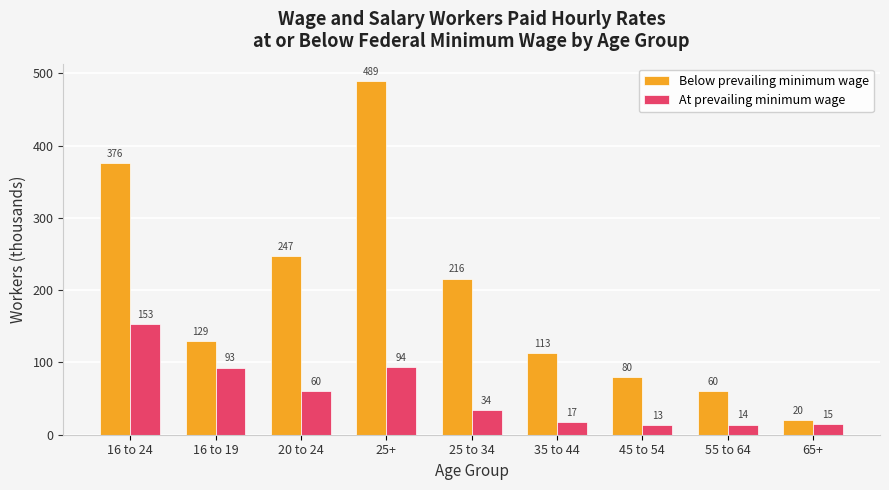

Rank the series by their maximum value, from highest to lowest.

Below prevailing minimum wage, At prevailing minimum wage